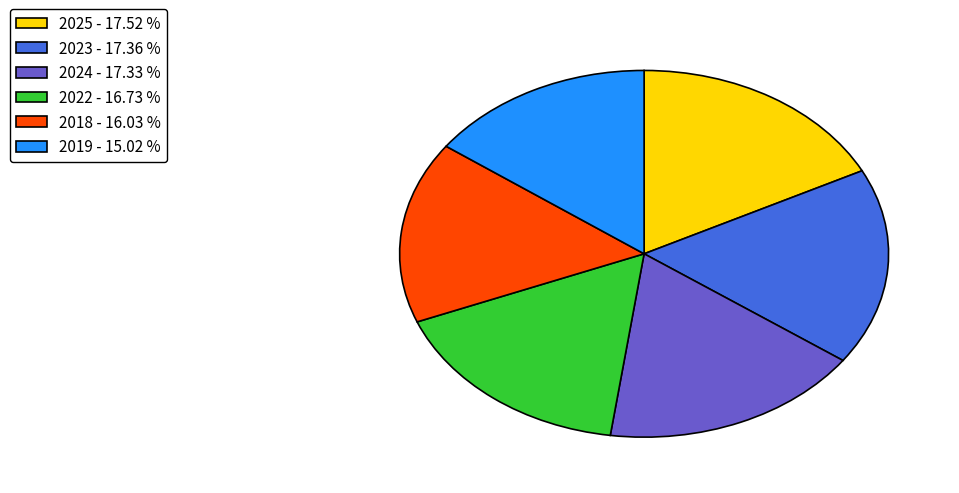

Which slice is the smallest?

2019 - 15.02 %